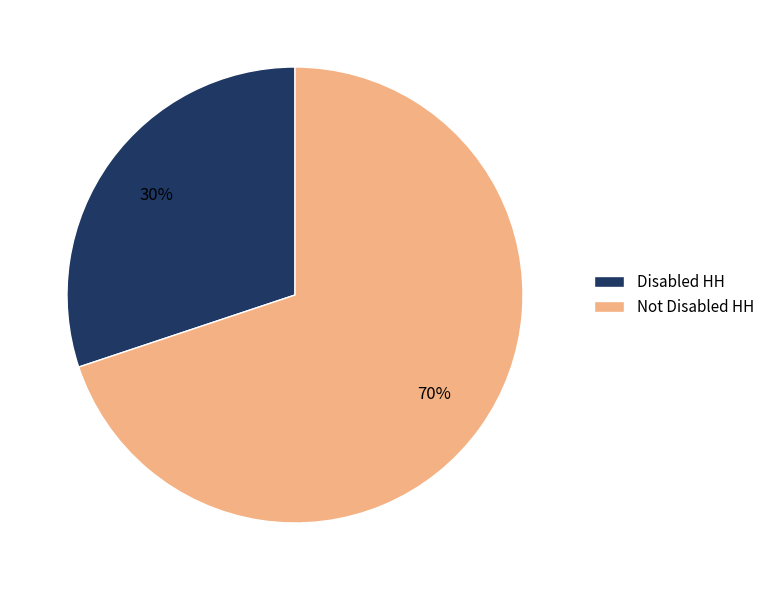

To the nearest percent, what is the combined percentage of Not Disabled HH and Disabled HH?

100%